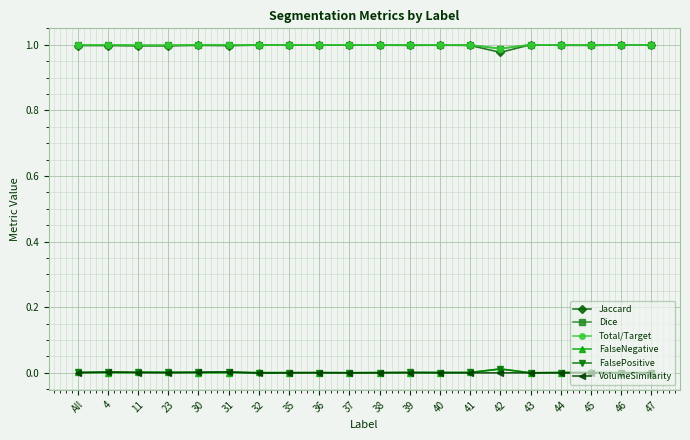

Which series has the largest range (max minus min)?

Jaccard